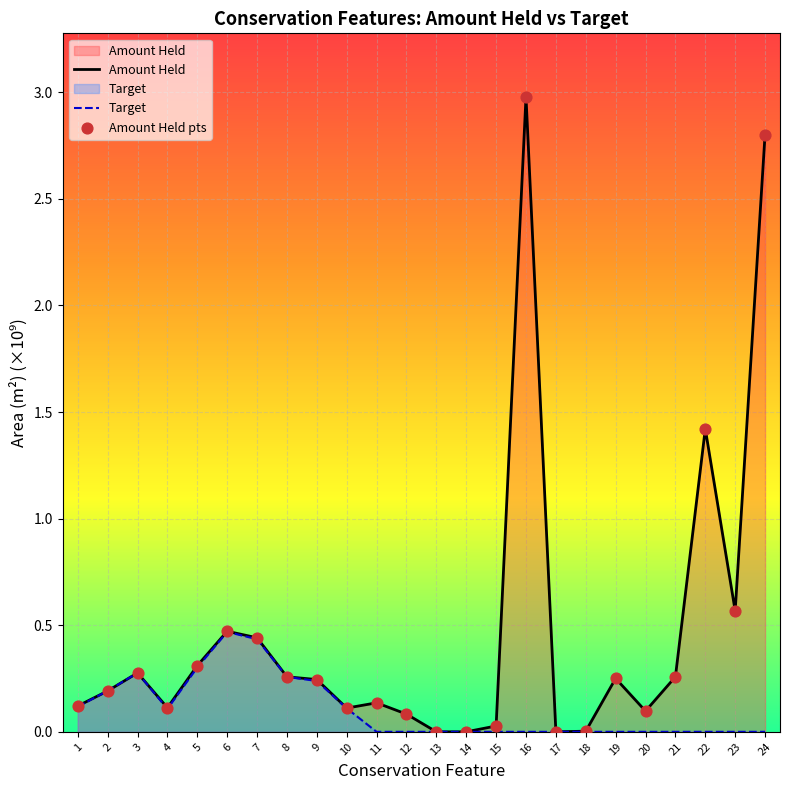

Which series has the largest Y range (max minus min)?

Amount Held